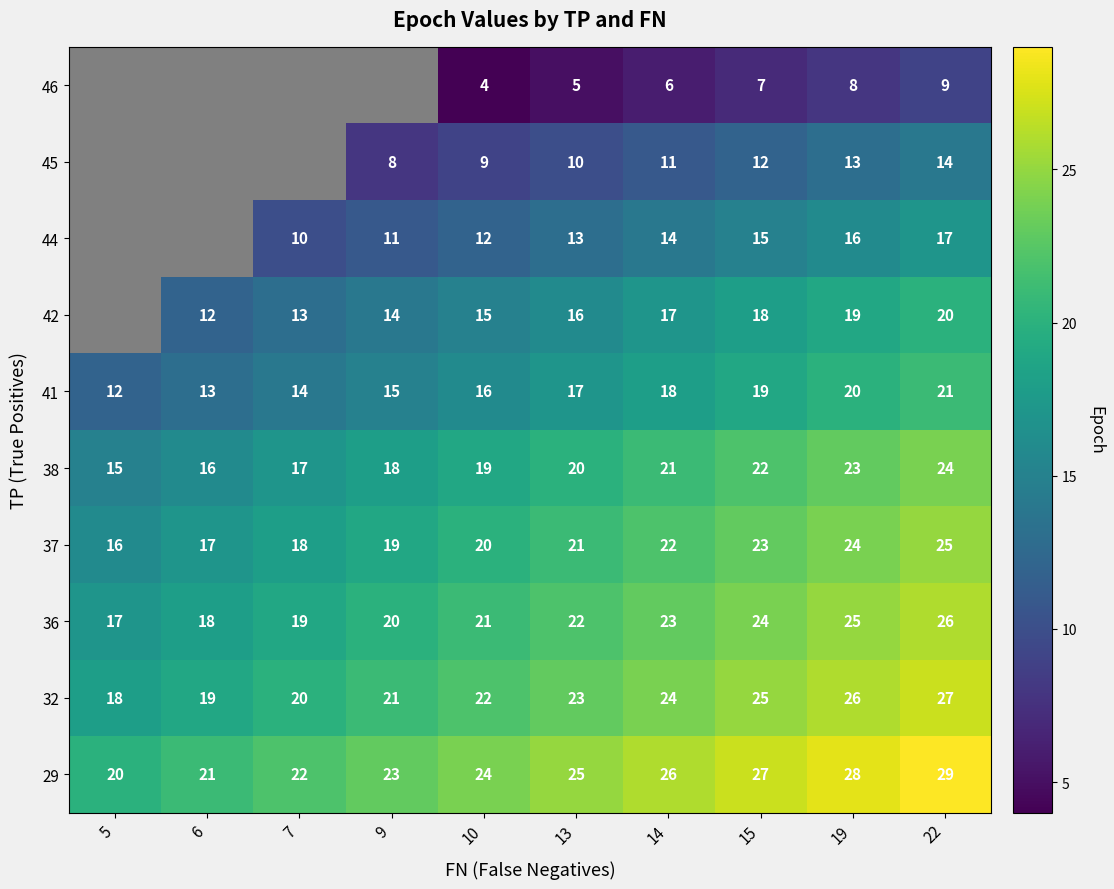

What is the approximate value of 38 at 6?

16